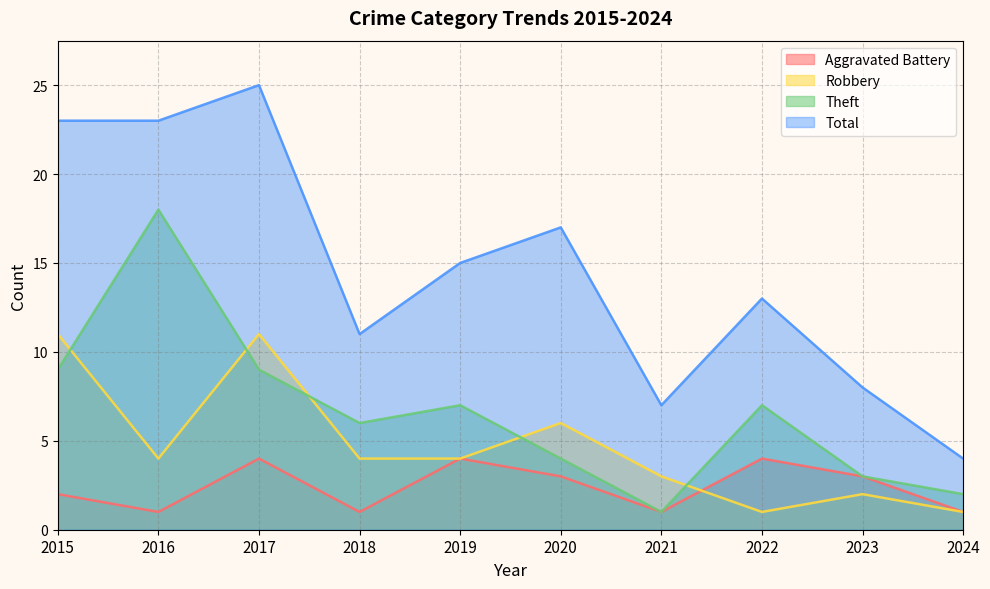

Where do Aggravated Battery and Robbery first cross each other?

2021 and 2022